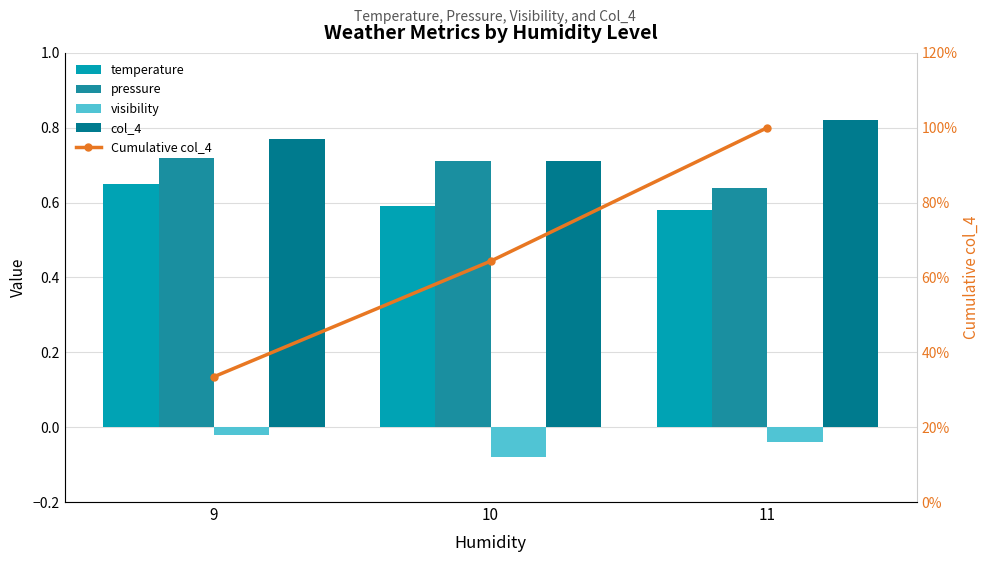

Reading left to right, extract all data points from this chart.

temperature: 0.7	0.6	0.6
pressure: 0.7	0.7	0.6
visibility: -0.0	-0.1	-0.0
col_4: 0.8	0.7	0.8
Cumulative col_4: 0.3	0.6	1.0